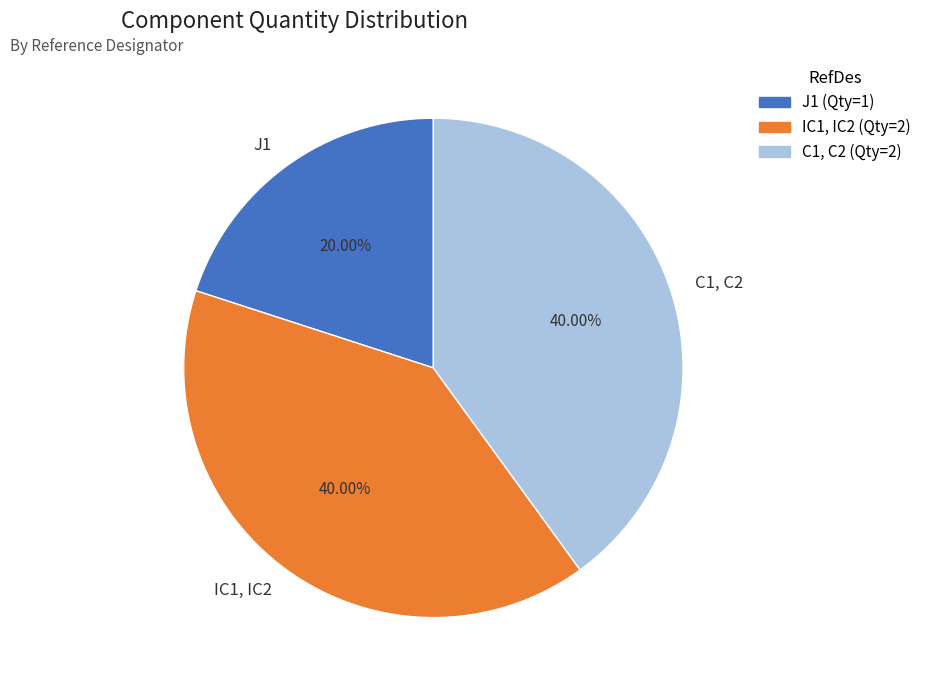

How many segments does this pie chart have?

3